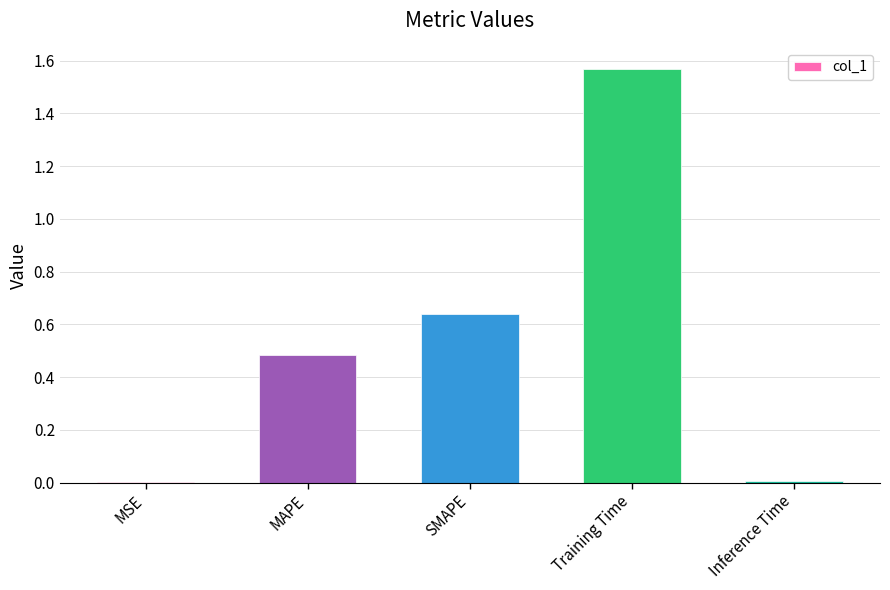

At which category does the chart reach its peak across all series?

Training Time